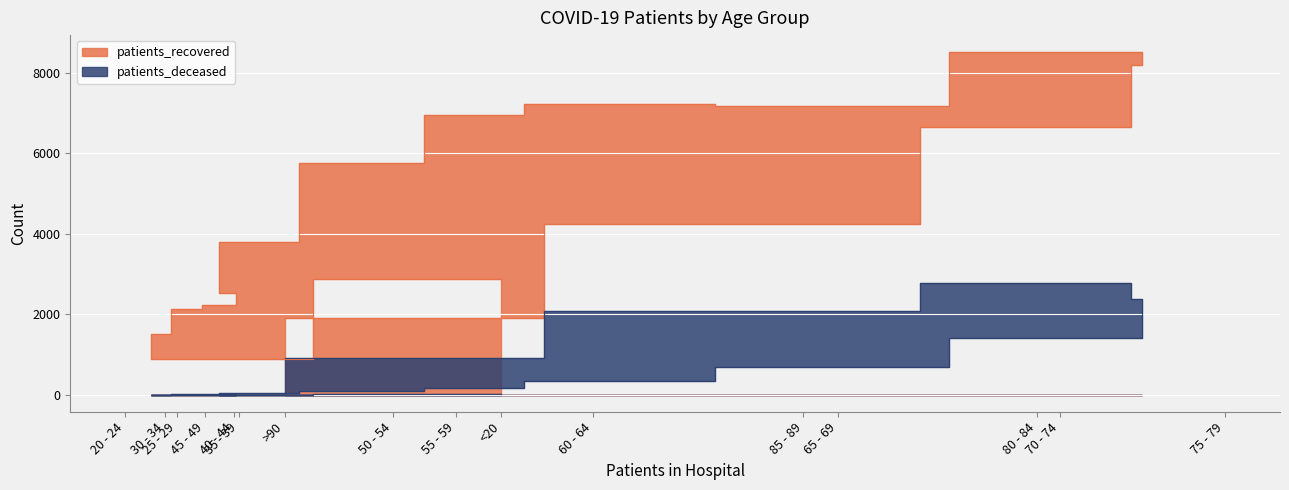

Which series has the widest spread of values?

patients_recovered